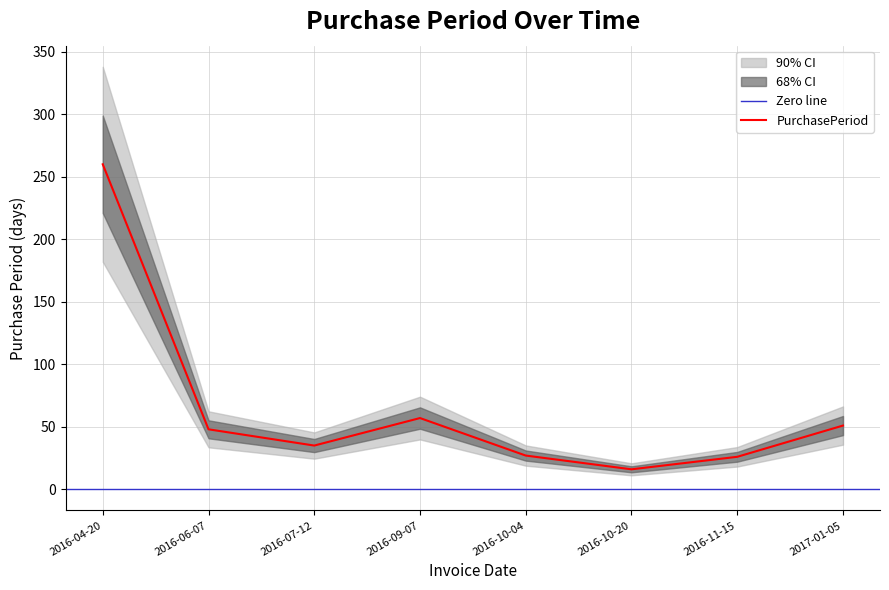

What is the label of the 1st point from the right?

2017-01-05